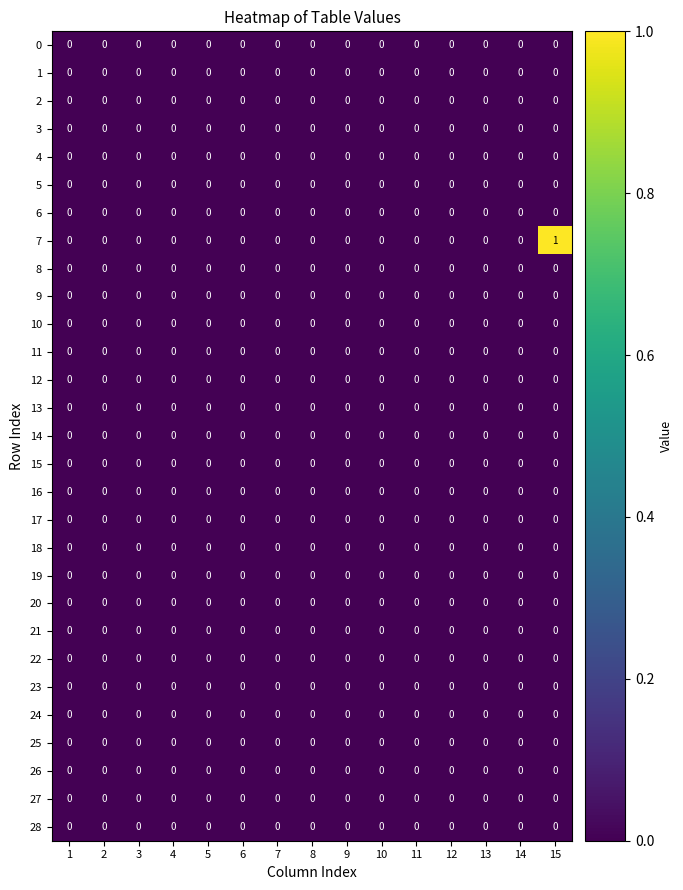

Is it true that 17 equals 0 at 14?

True